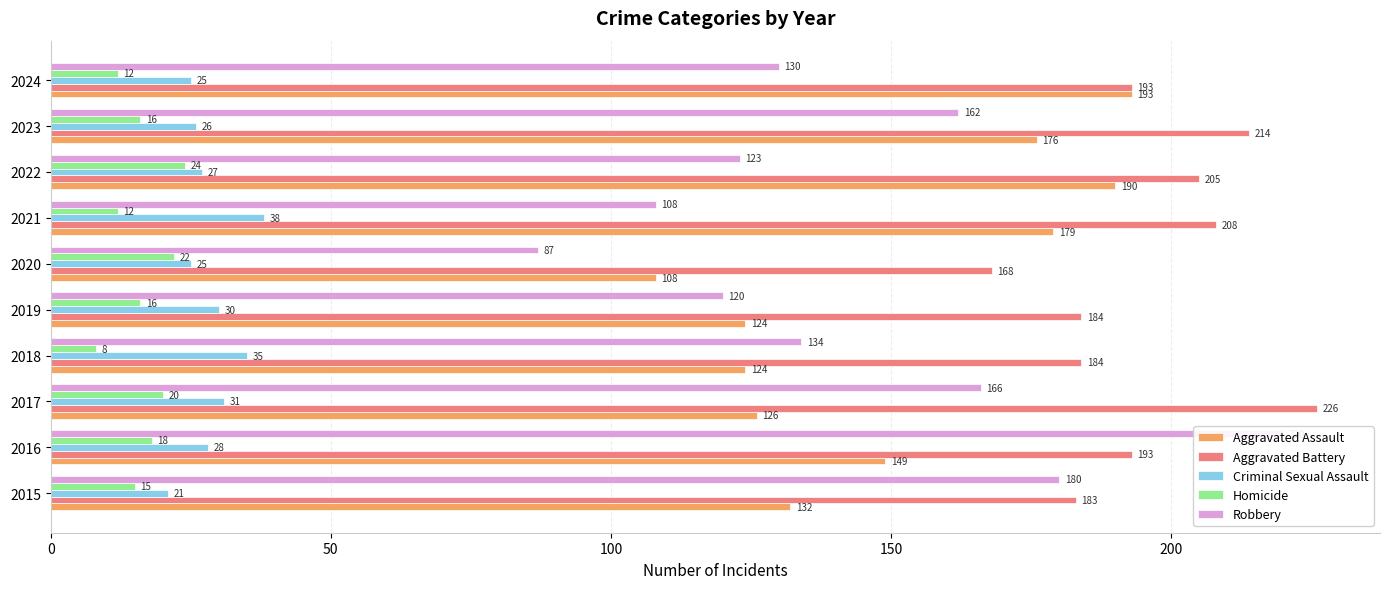

What is the average value of the Criminal Sexual Assault series?

29